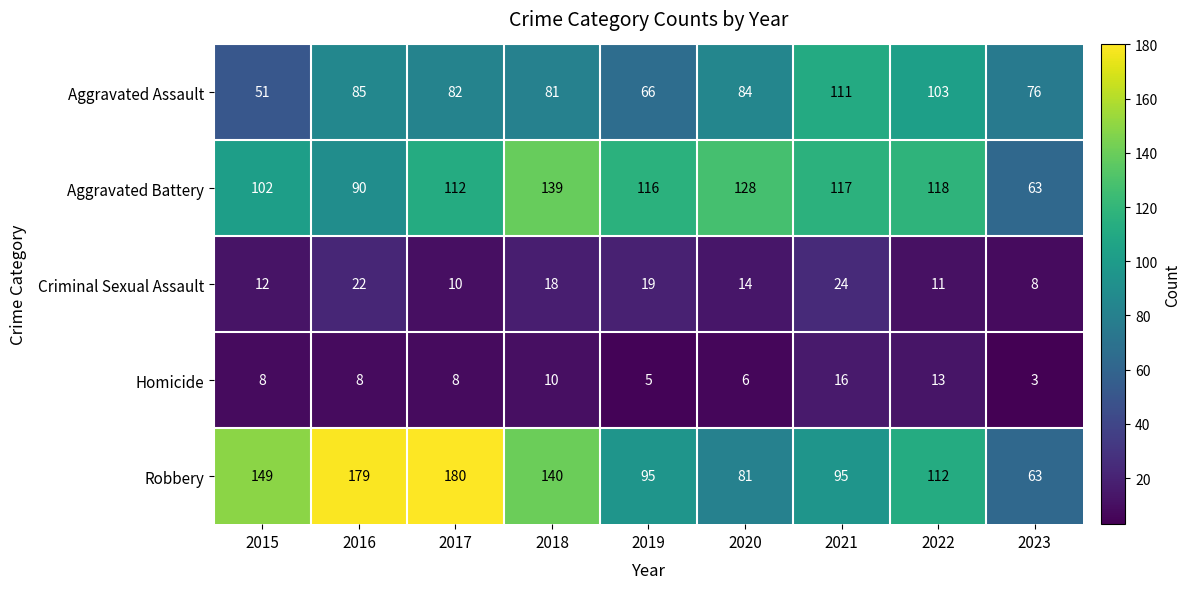

What is the difference between the maximum and minimum values in the Aggravated Battery series?

76